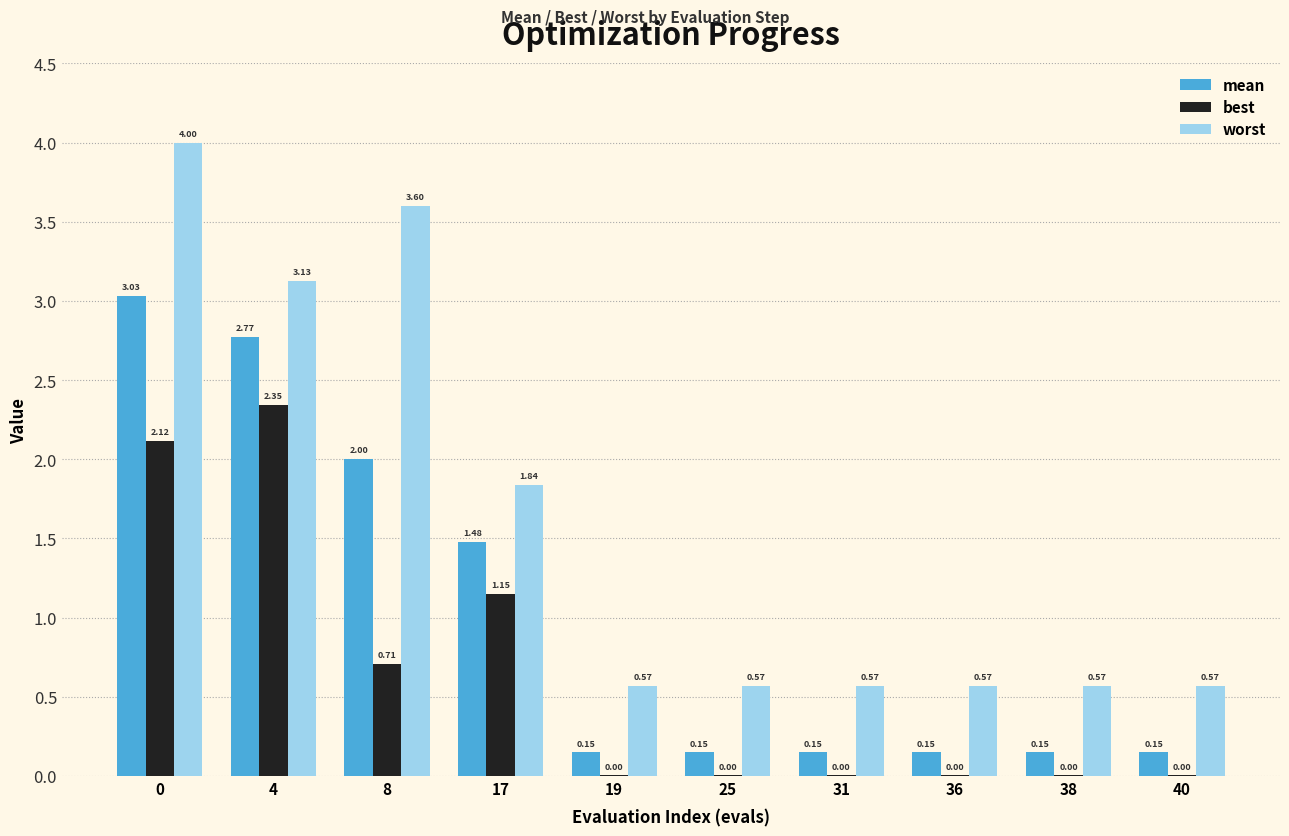

How many groups of bars are there?

10